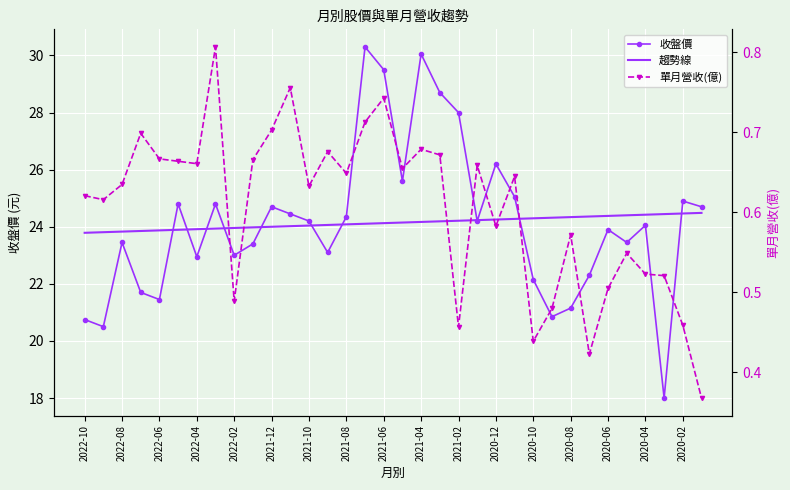

At how many categories does at least one series exceed 24?

26